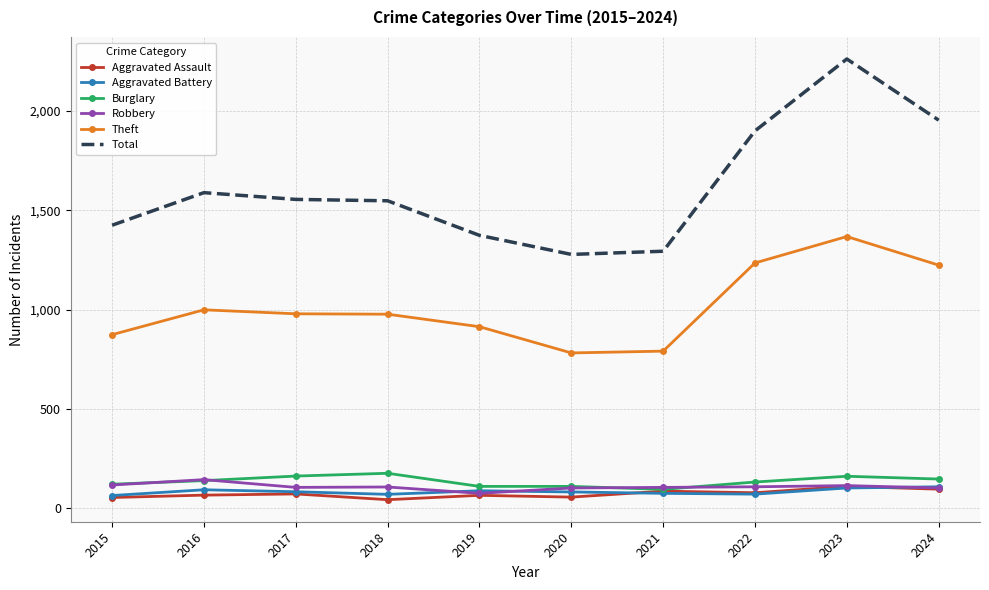

How many values in the Theft series are below 979?

5